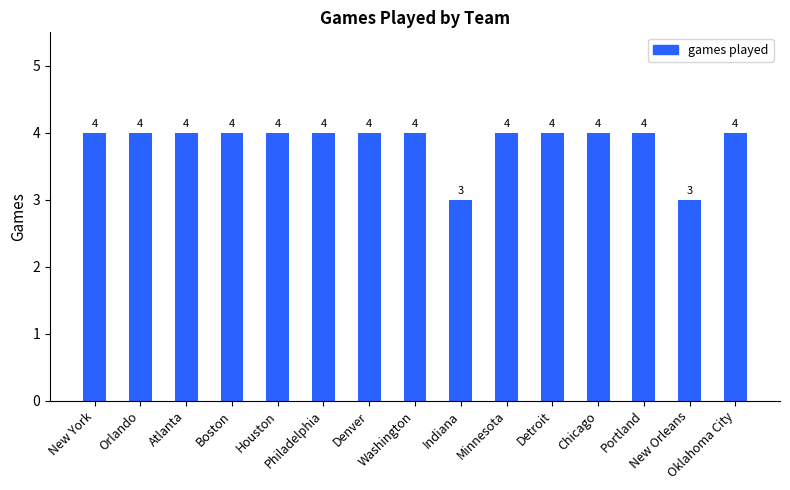

Reading right to left, what are all the values shown in this chart?

Oklahoma City=4	New Orleans=3	Portland=4	Chicago=4	Detroit=4	Minnesota=4	Indiana=3	Washington=4	Denver=4	Philadelphia=4	Houston=4	Boston=4	Atlanta=4	Orlando=4	New York=4